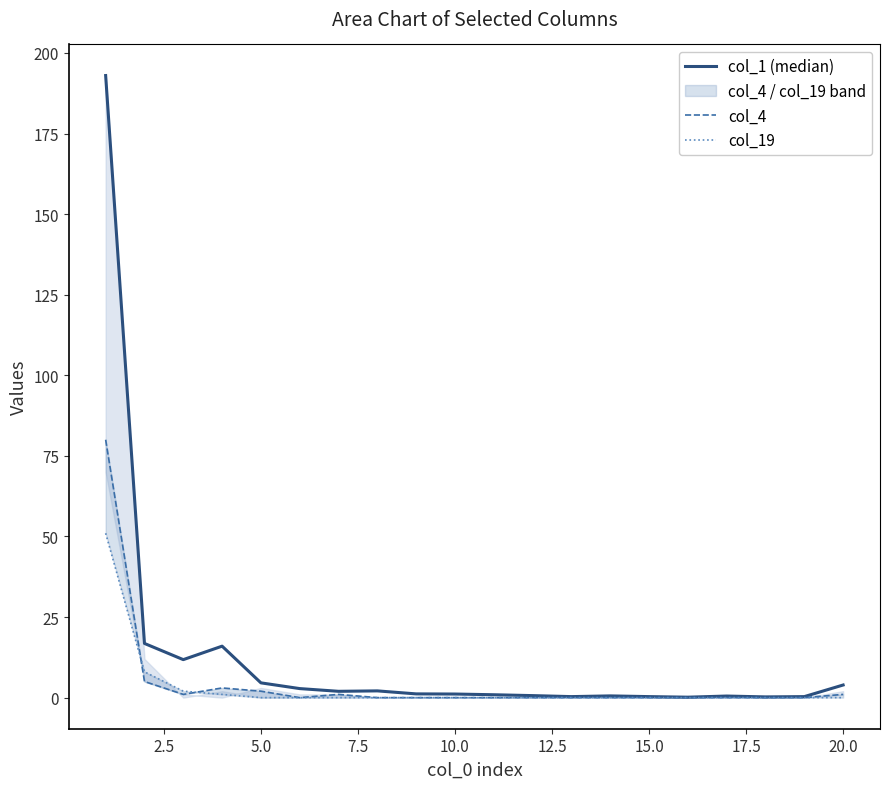

Reading right to left, what are all the values shown in this chart?

col_1 (median): 3.9	0.3	0.2	0.5	0.1	0.3	0.5	0.3	0.6	0.9	1.1	1.2	2.1	2.0	2.8	4.6	16.0	11.8	16.8	193.0
col_4: 1.0	0.0	0.0	0.0	0.0	0.0	0.0	0.0	0.0	0.0	0.0	0.0	0.0	1.0	0.0	2.0	3.0	1.0	5.0	80.0
col_19: 0.0	0.0	0.0	0.0	0.0	0.0	0.0	0.0	0.0	0.0	0.0	0.0	0.0	0.0	0.0	0.0	1.0	2.0	8.0	51.0